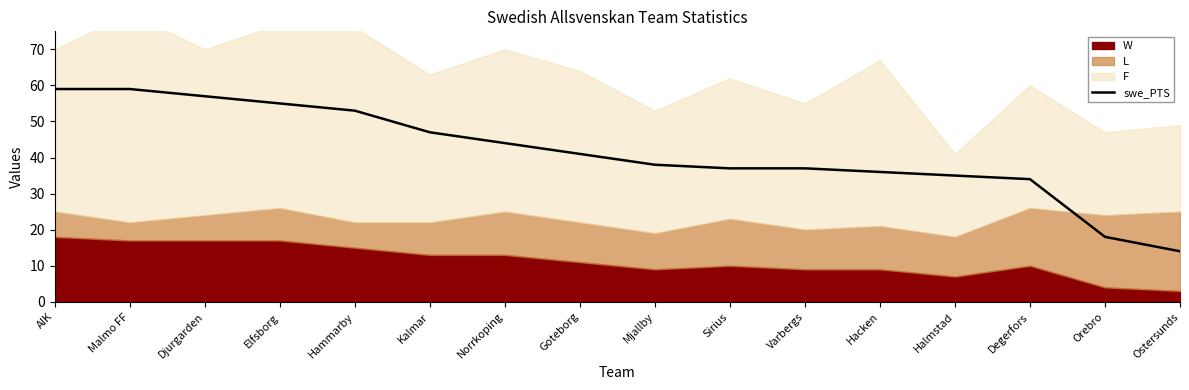

Read the value at Kalmar, to the nearest 5.

45